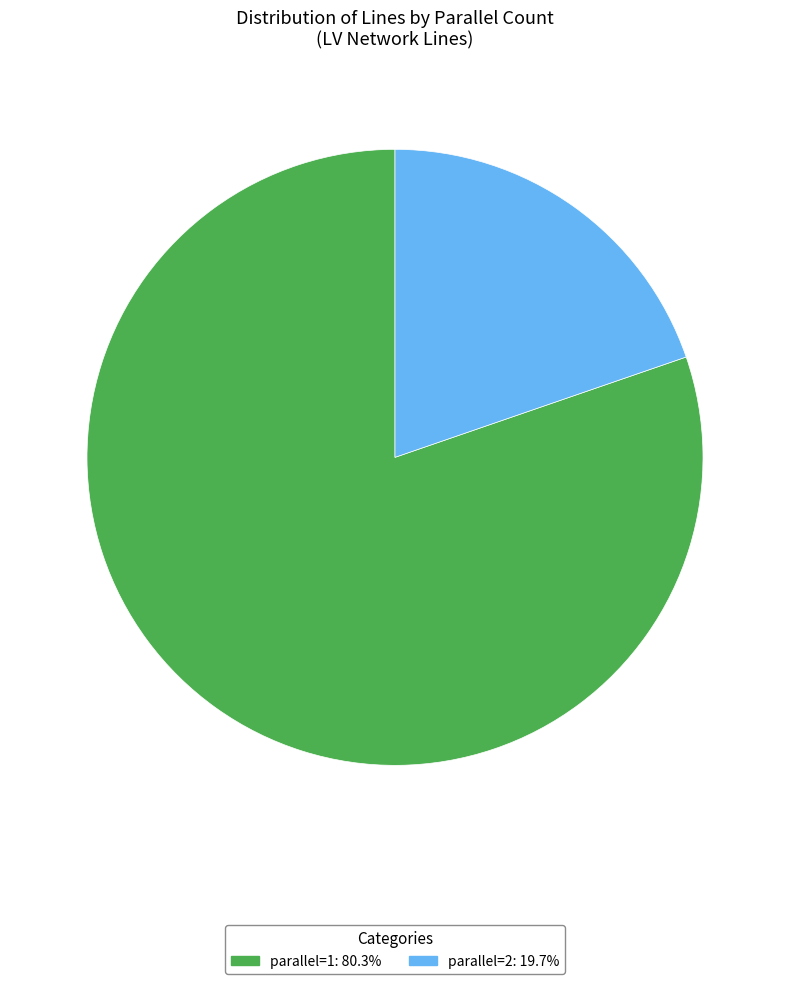

How many segments does this pie chart have?

2